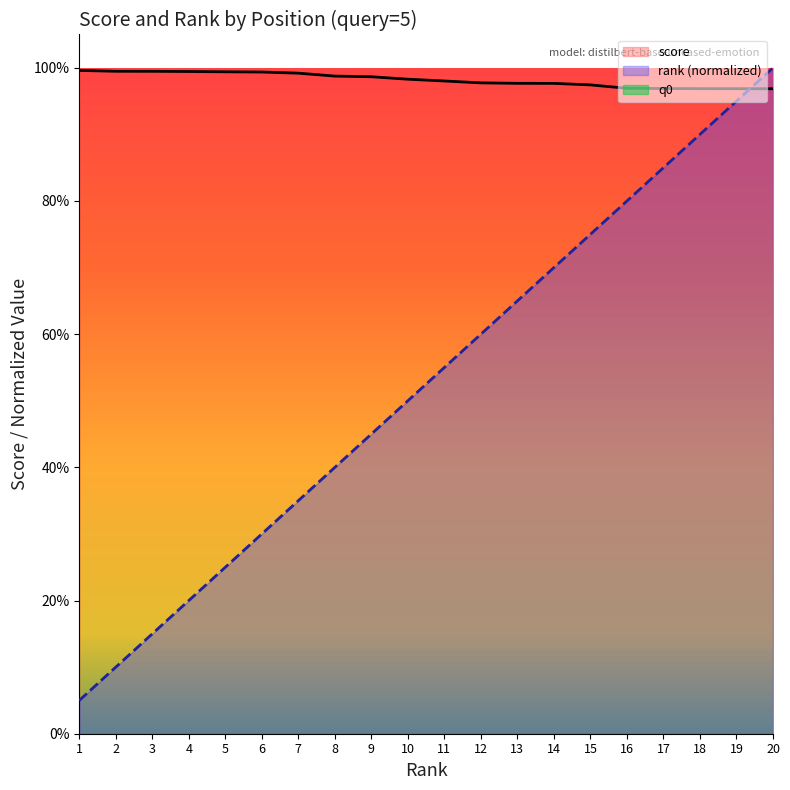

Reading left to right, extract all data points from this chart.

score: 1=1.0	2=1.0	3=1.0	4=1.0	5=1.0	6=1.0	7=1.0	8=1.0	9=1.0	10=1.0	11=1.0	12=1.0	13=1.0	14=1.0	15=1.0	16=1.0	17=1.0	18=1.0	19=1.0	20=1.0
rank (normalized): 1=0.1	2=0.1	3=0.1	4=0.2	5=0.2	6=0.3	7=0.3	8=0.4	9=0.5	10=0.5	11=0.6	12=0.6	13=0.7	14=0.7	15=0.8	16=0.8	17=0.8	18=0.9	19=0.9	20=1.0